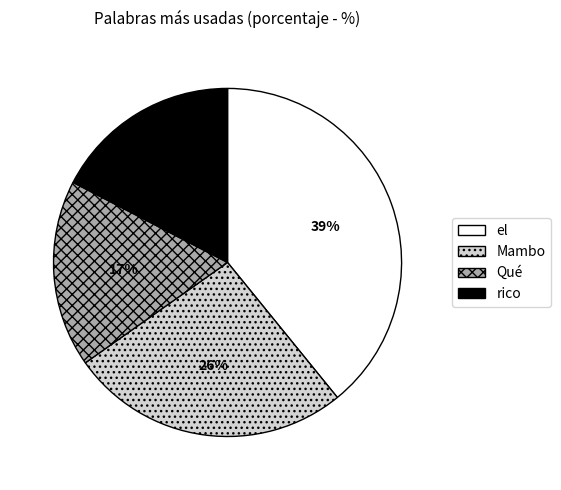

Which slice is the largest?

el